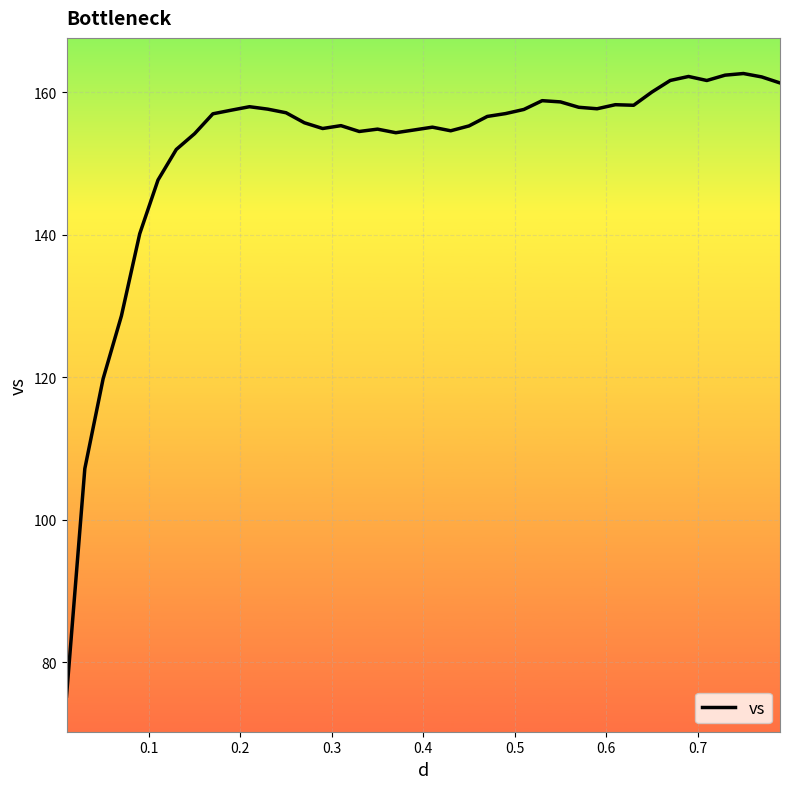

What is the smallest value displayed?

75.3